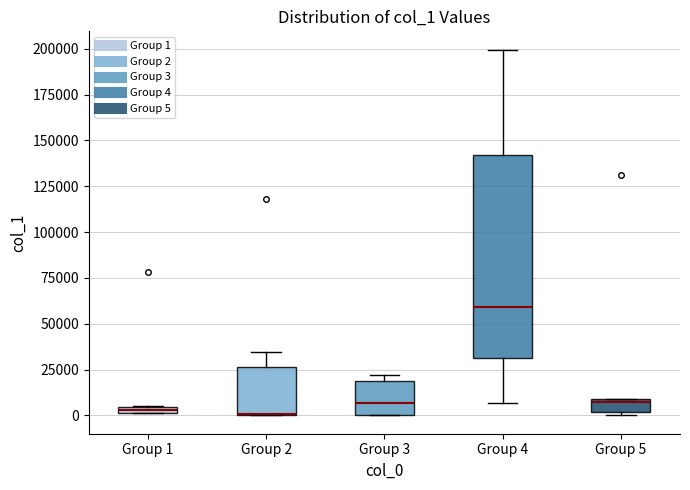

Comparing the boxes themselves (not the whiskers), which one is the tallest?

Group 4